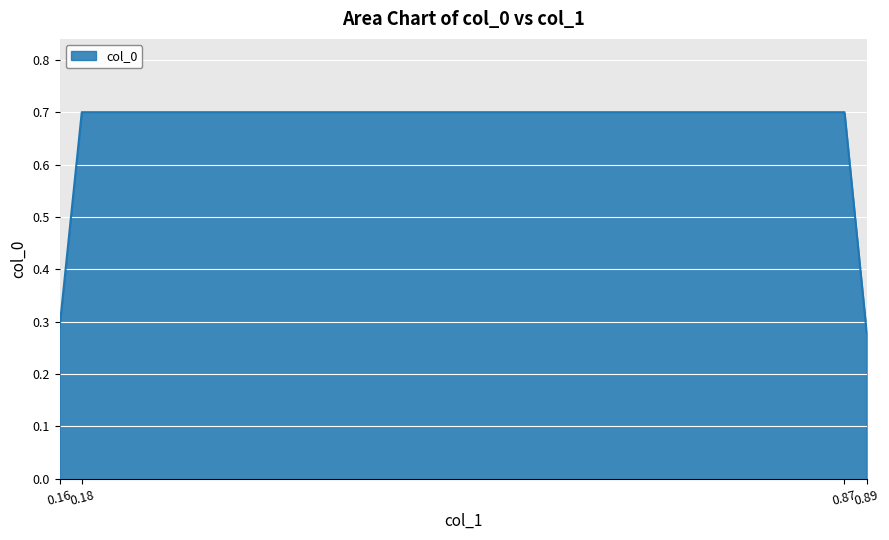

Which has a higher value, 0.87 or 0.16?

0.87